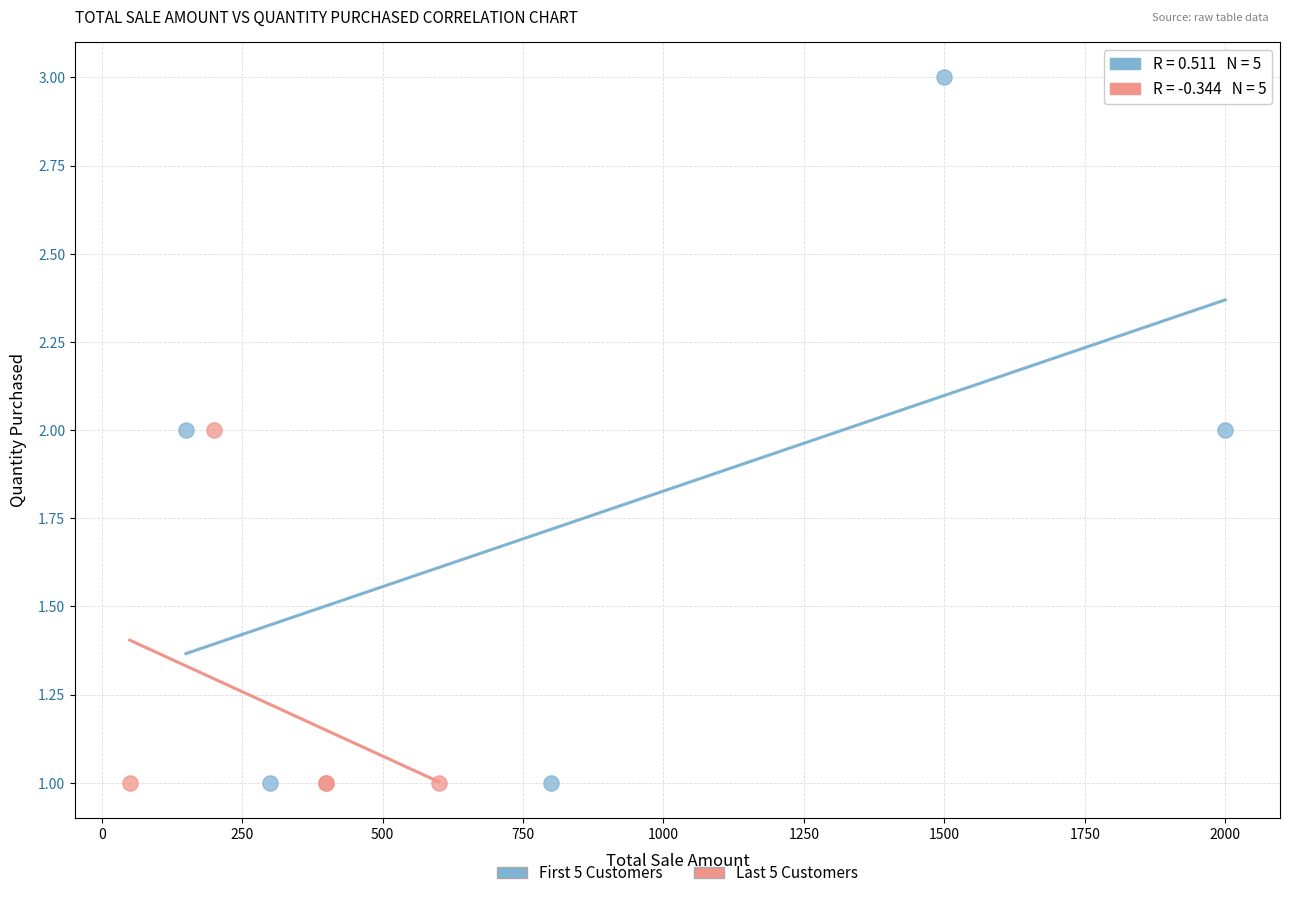

Which series has the largest Y range (max minus min)?

First 5 Customers